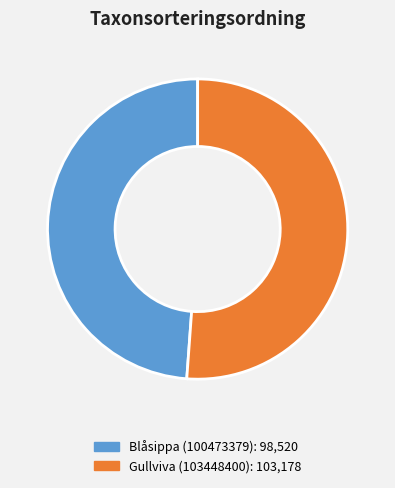

Do Gullviva (103448400) and Blåsippa (100473379) together represent more than half of the pie?

Yes